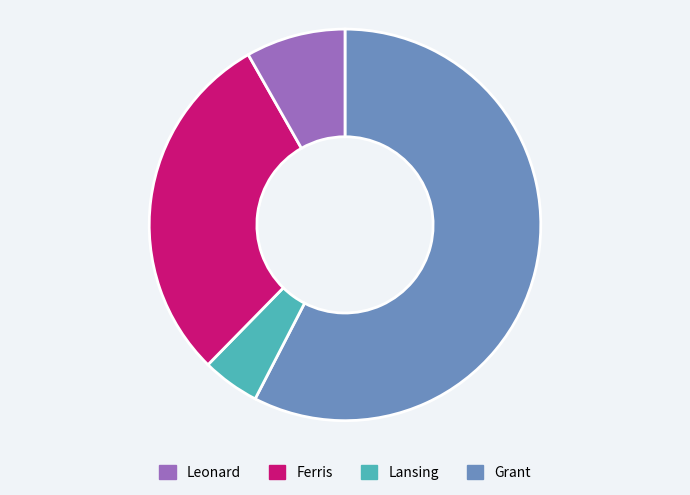

Is there any slice that represents more than half of the pie?

Yes